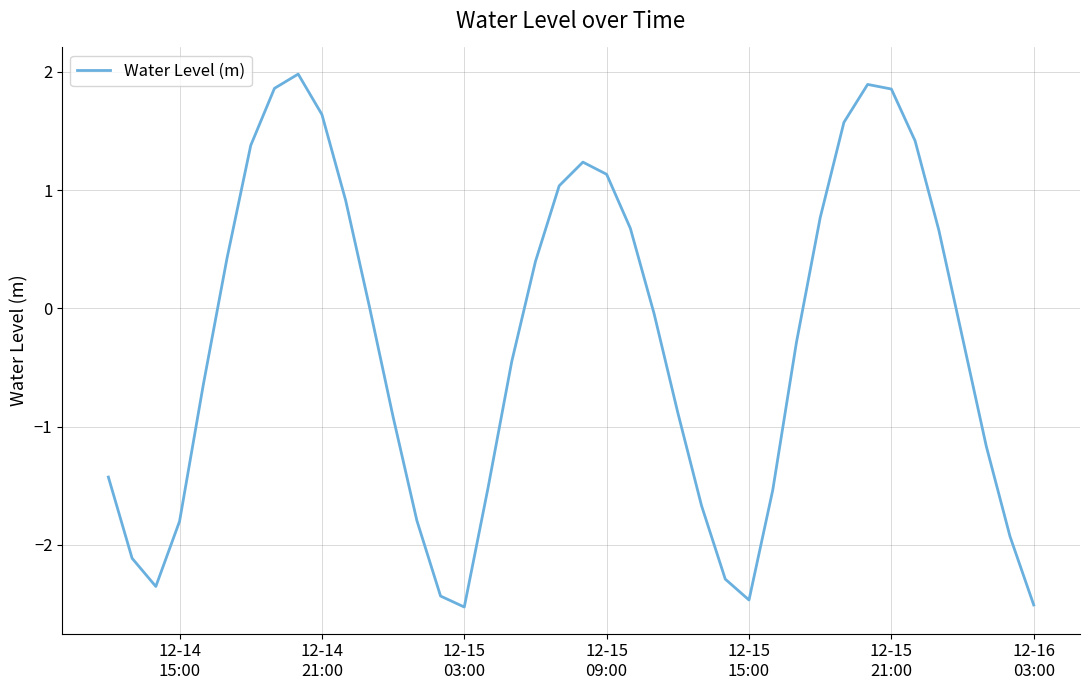

What is the minimum value shown in the chart?

-2.5